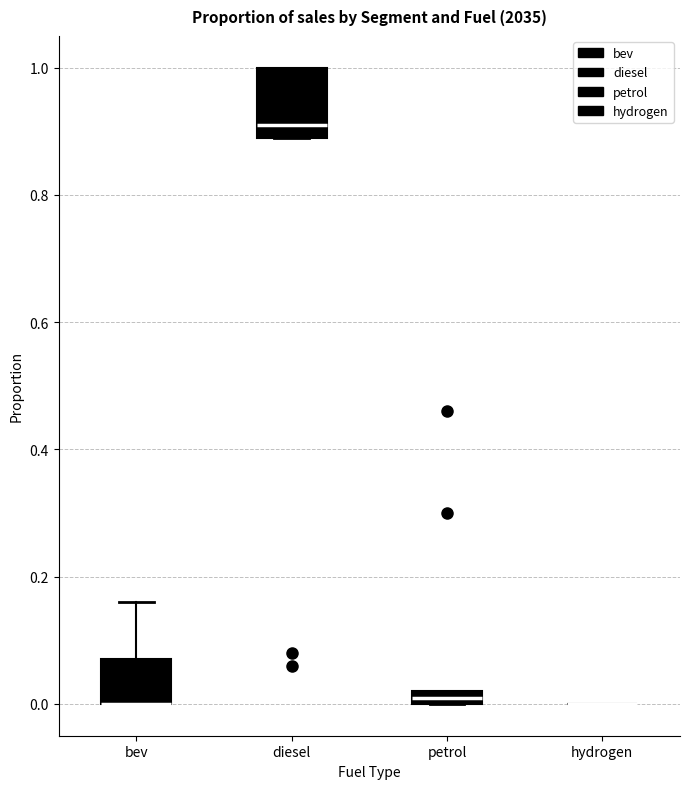

Which box is the tallest, from its lower edge to its upper edge?

diesel